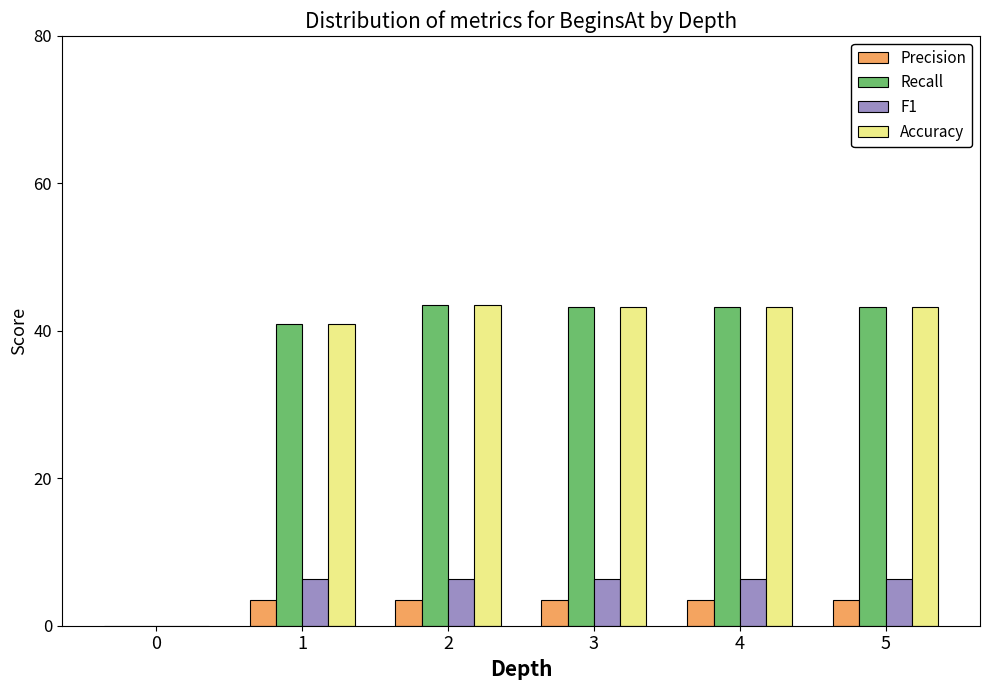

True or false: Recall has a value of 43.2 at 5.

True